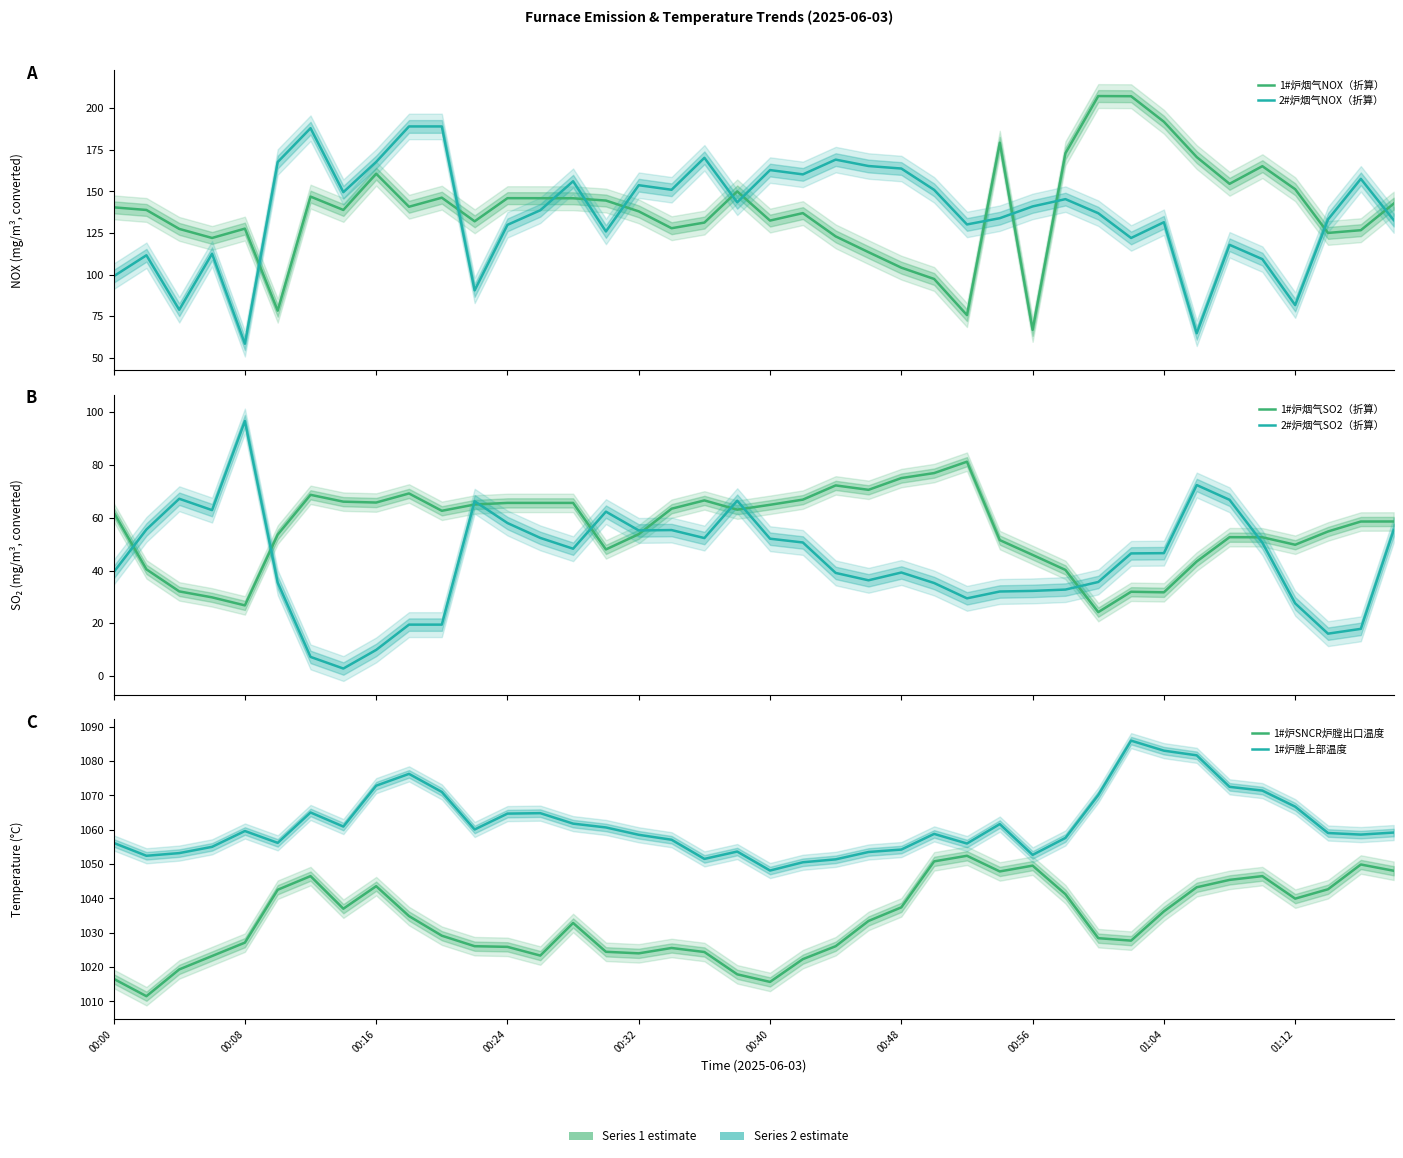

What are all the series names shown in the legend?

1#炉烟气NOX（折算）, 2#炉烟气NOX（折算）, 1#炉烟气SO2（折算）, 2#炉烟气SO2（折算）, 1#炉SNCR炉膛出口温度, 1#炉膛上部温度